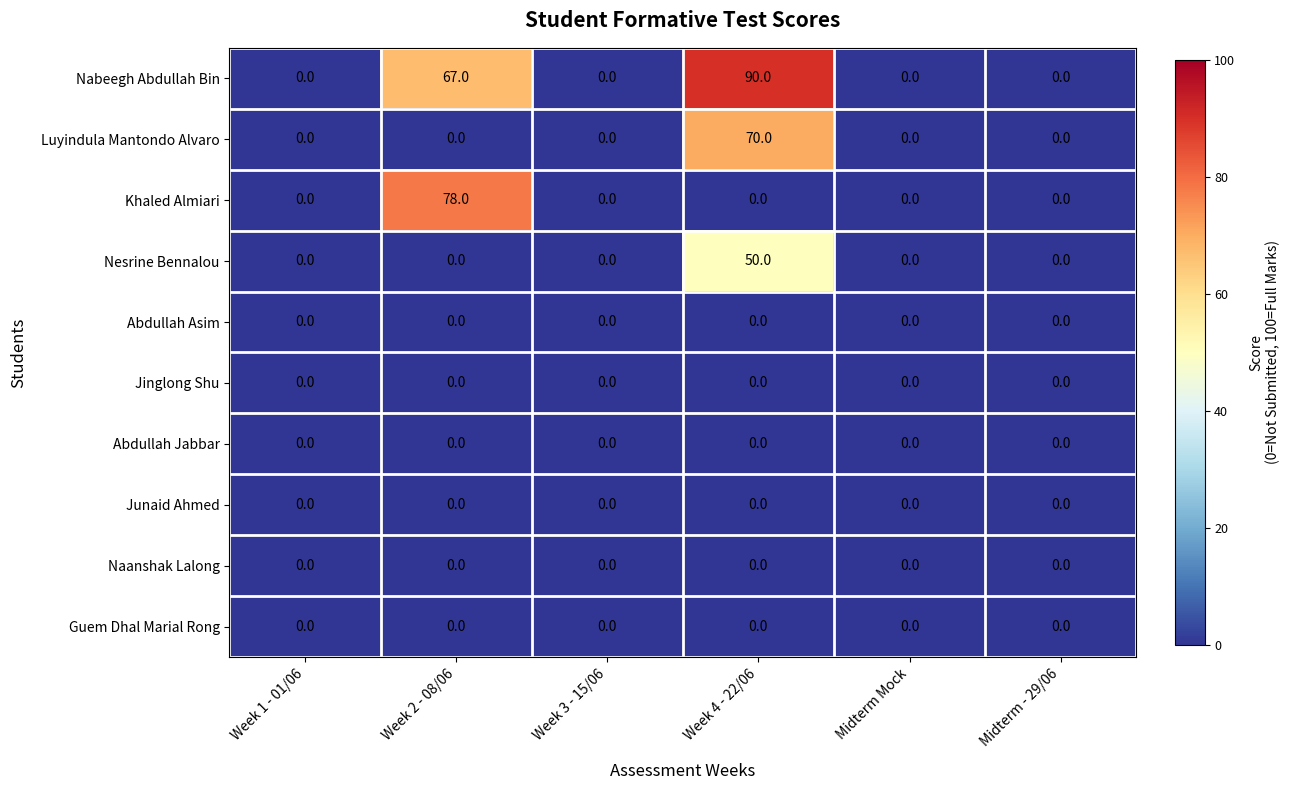

At which category is the sum across all series the highest?

Week 4 - 22/06